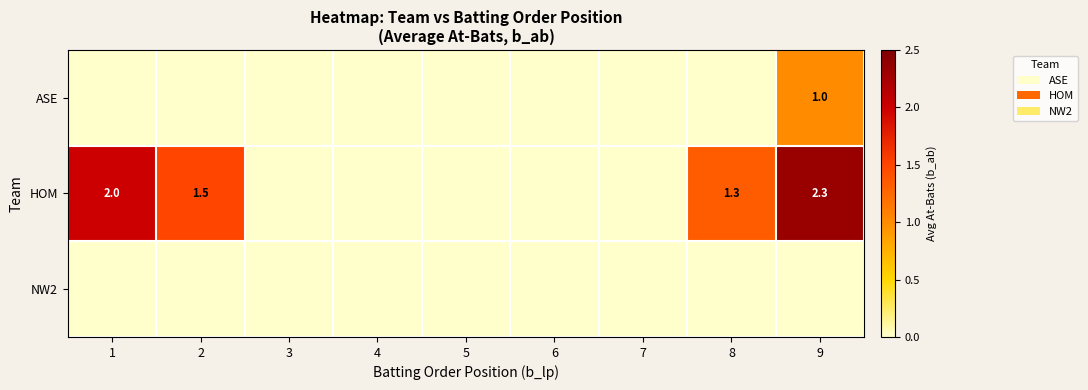

At how many categories does at least one series exceed 2?

1